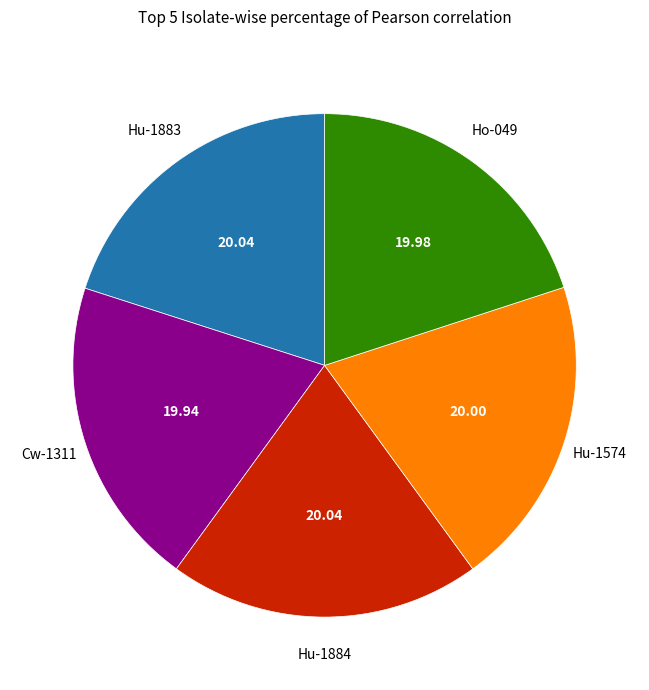

The Cw-1311 slice represents 20% of the pie. True or false?

True